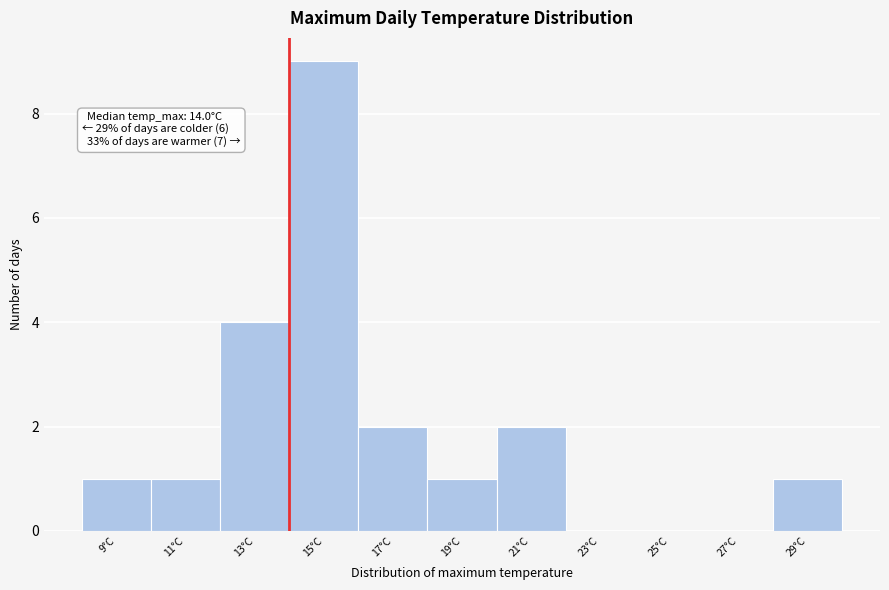

Over which range of the x-axis is the bar tallest?

14 to 16